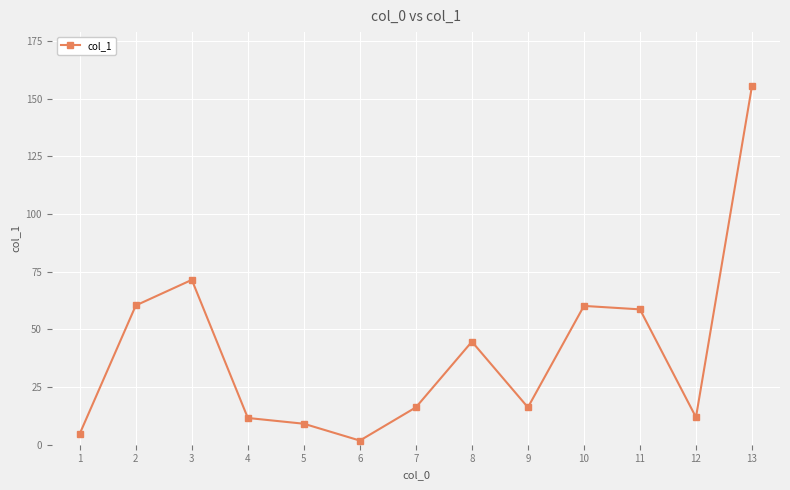

At which label does the data first exceed 16?

2